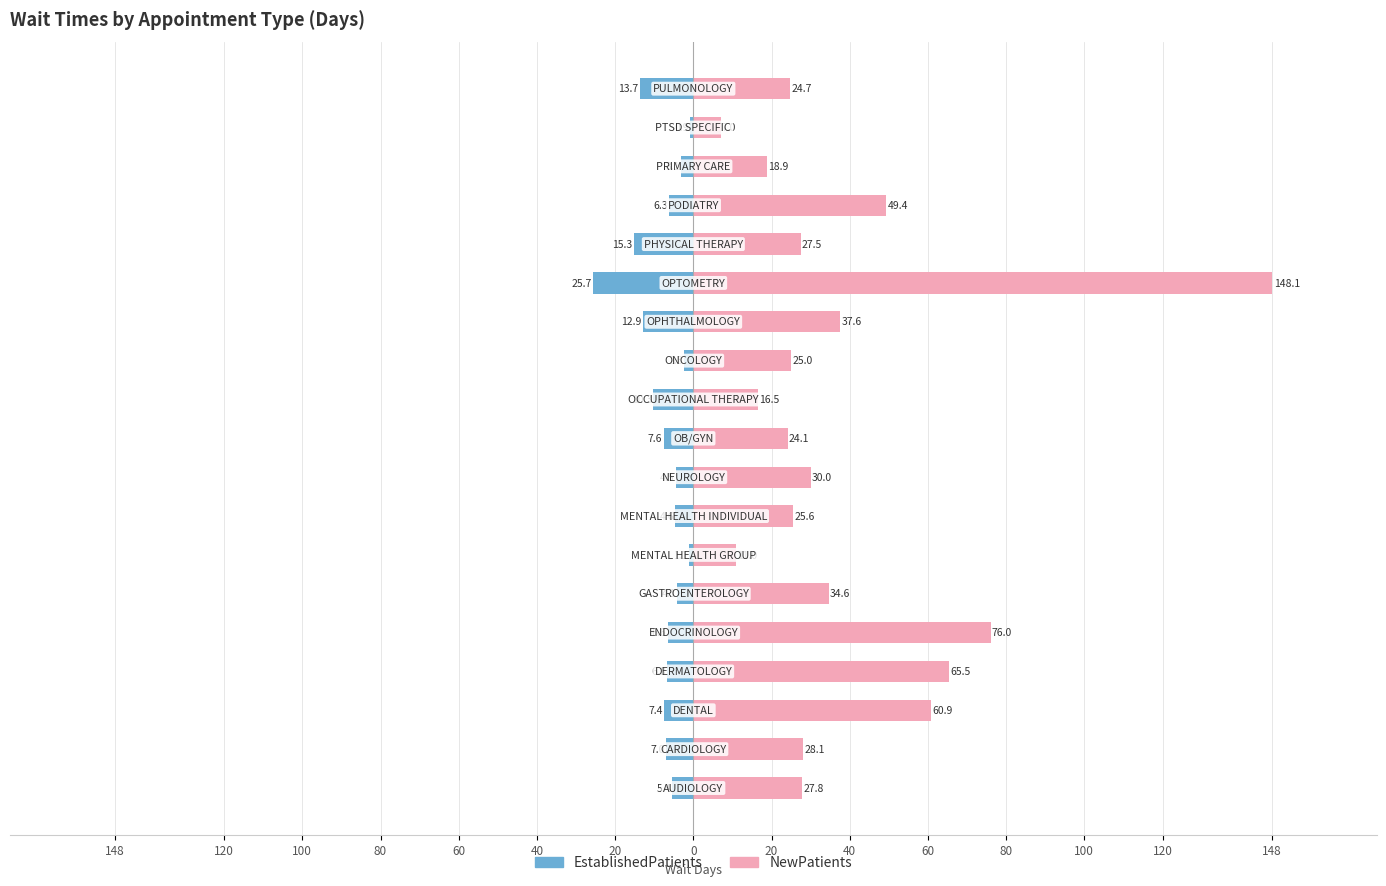

What is the average value of the NewPatients series?

38.9